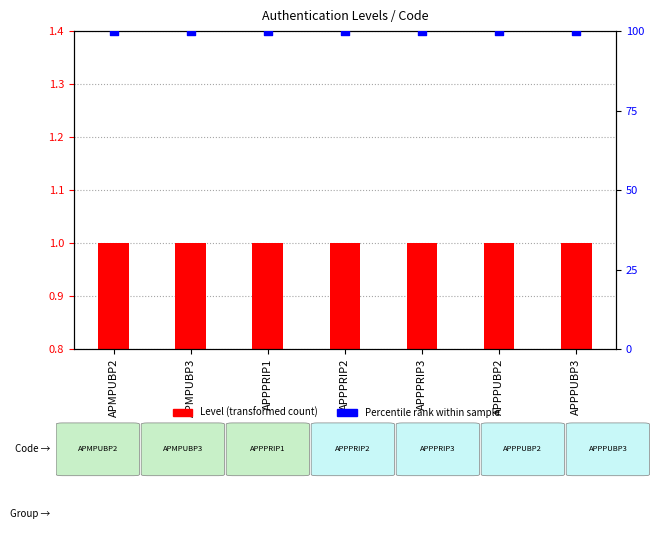

Which series has the widest spread of Y values?

Level (transformed count)